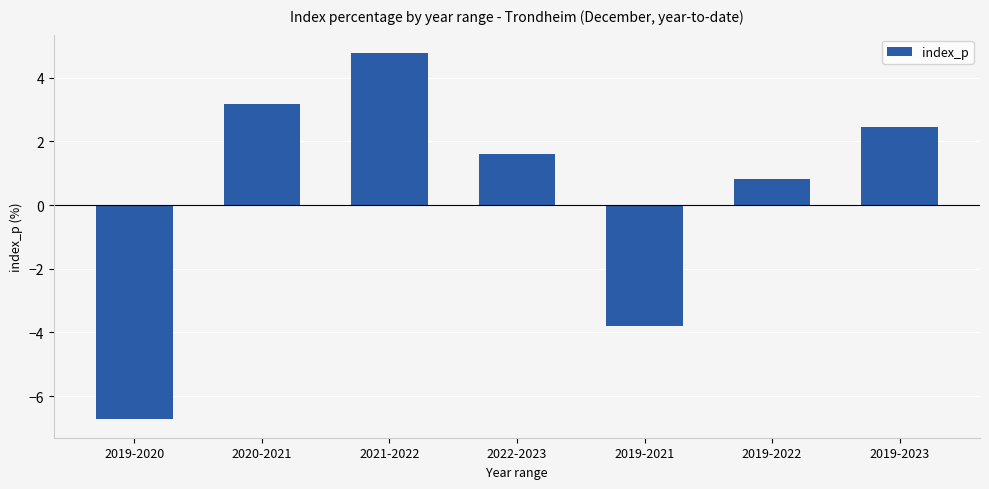

Reading right to left, extract all data points from this chart.

2019-2023=2.4	2019-2022=0.8	2019-2021=-3.8	2022-2023=1.6	2021-2022=4.8	2020-2021=3.2	2019-2020=-6.7